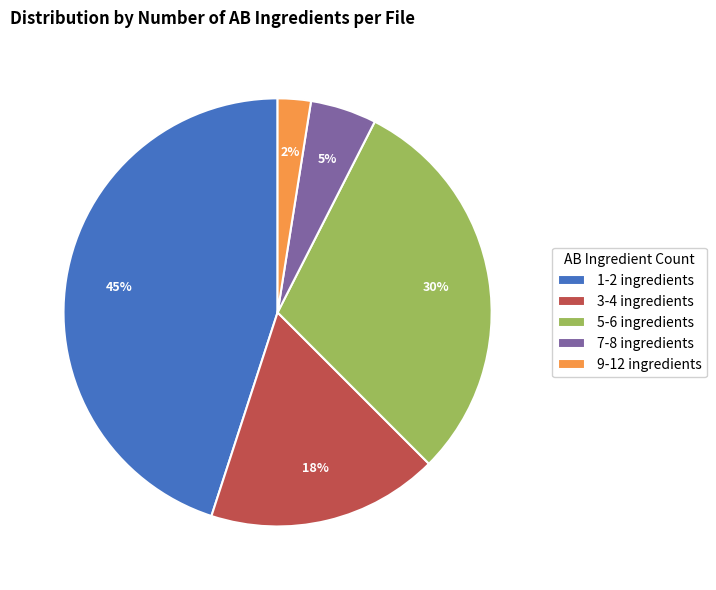

True or false: 5-6 ingredients accounts for 30% of the total.

True